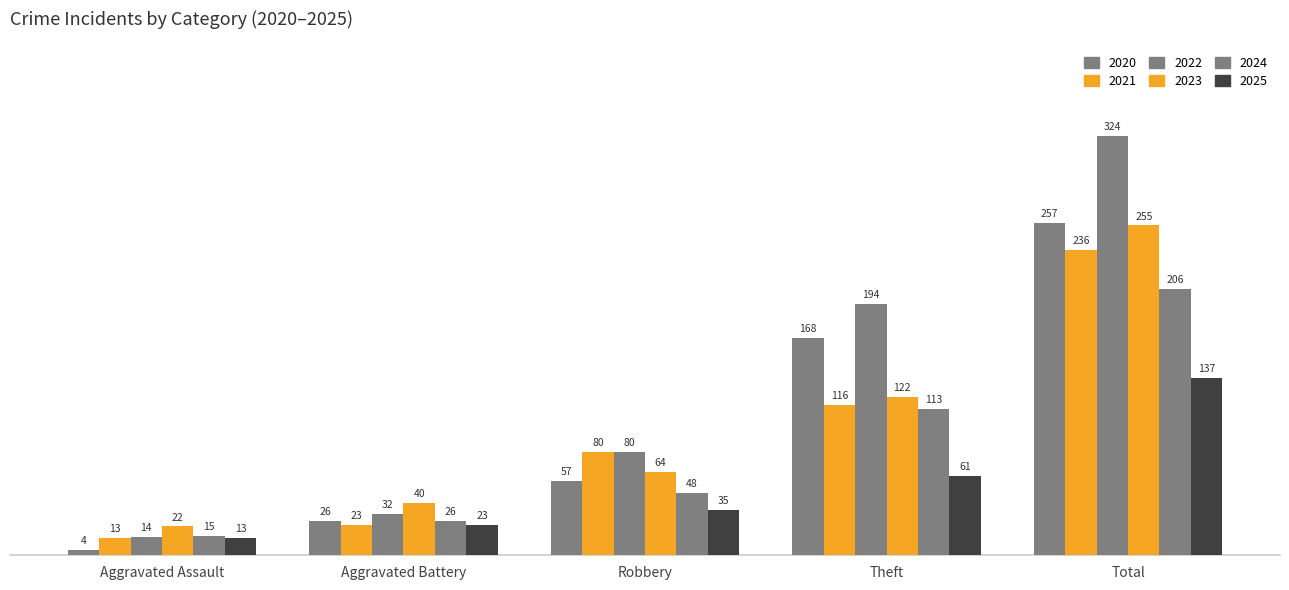

Reading right to left, extract all data points from this chart.

2020: Total=257	Theft=168	Robbery=57	Aggravated Battery=26	Aggravated Assault=4
2021: Total=236	Theft=116	Robbery=80	Aggravated Battery=23	Aggravated Assault=13
2022: Total=324	Theft=194	Robbery=80	Aggravated Battery=32	Aggravated Assault=14
2023: Total=255	Theft=122	Robbery=64	Aggravated Battery=40	Aggravated Assault=22
2024: Total=206	Theft=113	Robbery=48	Aggravated Battery=26	Aggravated Assault=15
2025: Total=137	Theft=61	Robbery=35	Aggravated Battery=23	Aggravated Assault=13